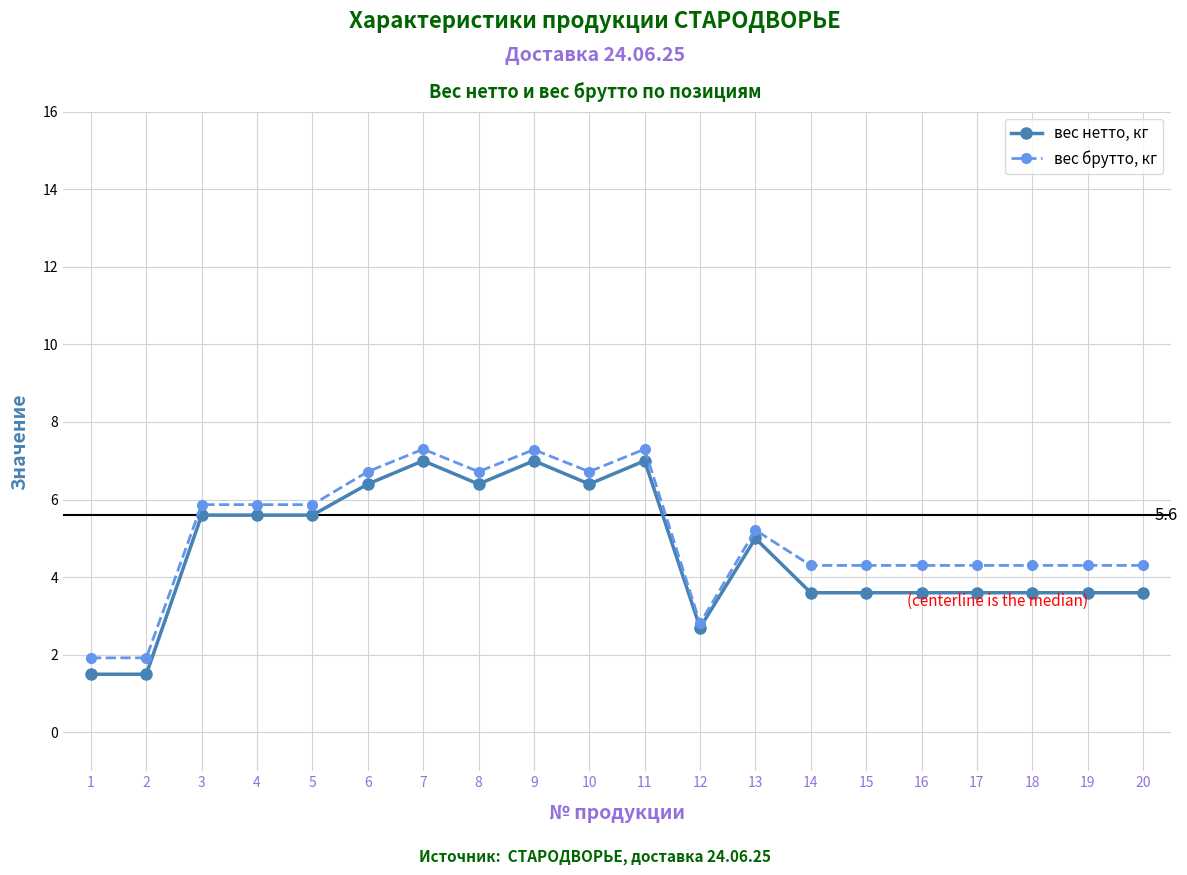

True or false: вес брутто, кг has more than 0 points higher than both neighbors.

True